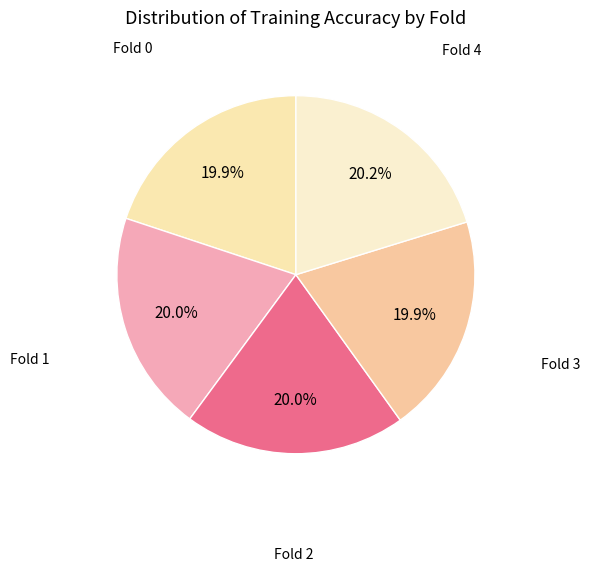

How many slices are in this pie chart?

5